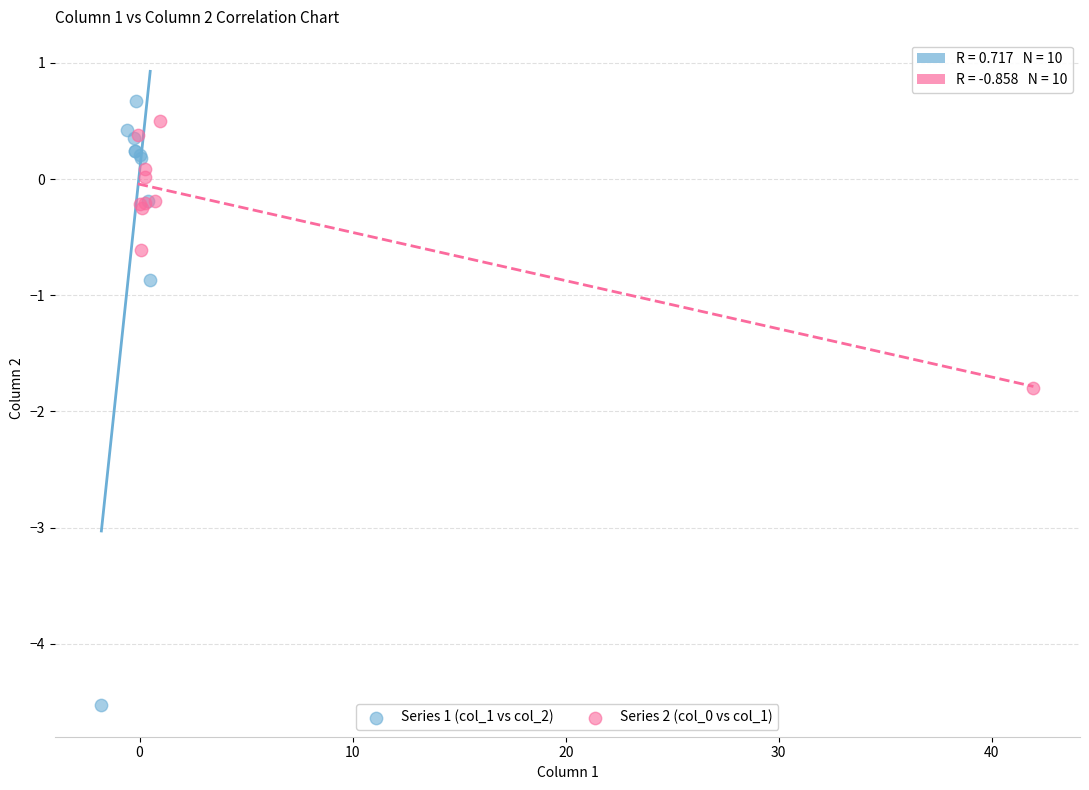

Which series contains the lowest Y value?

Series 1 (col_1 vs col_2)